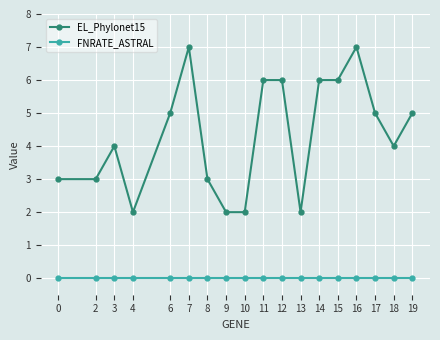

True or false: FNRATE_ASTRAL and EL_Phylonet15 cross at least once.

False